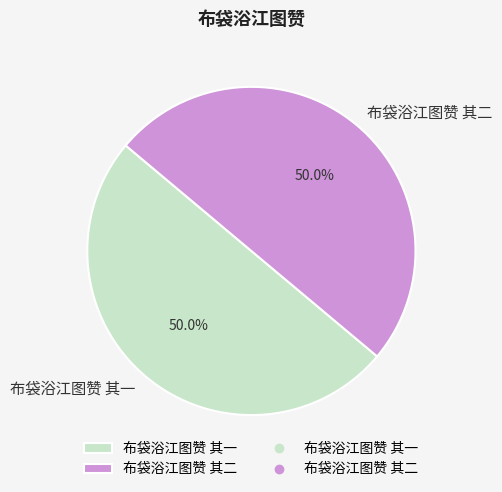

To the nearest percent, what percentage of the pie is 布袋浴江图赞 其二?

50%